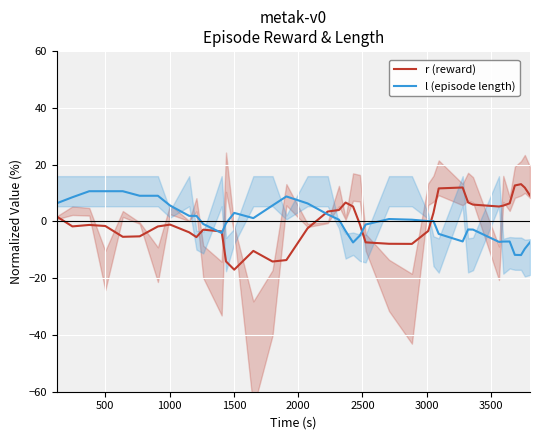

At how many categories does at least one series exceed 10?

8